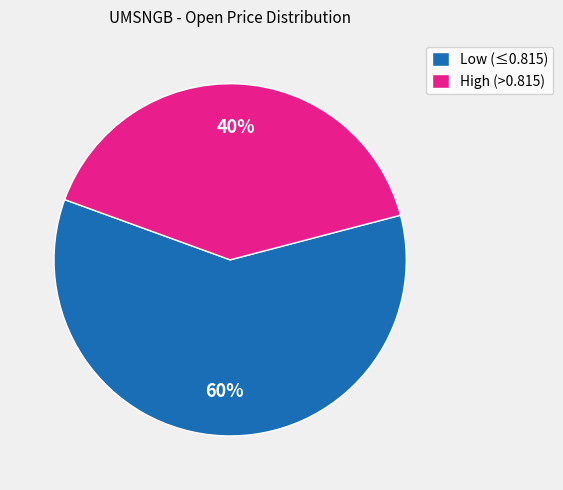

Approximately how many times larger is the value at Low (≤0.815) compared to High (>0.815)?

1.5